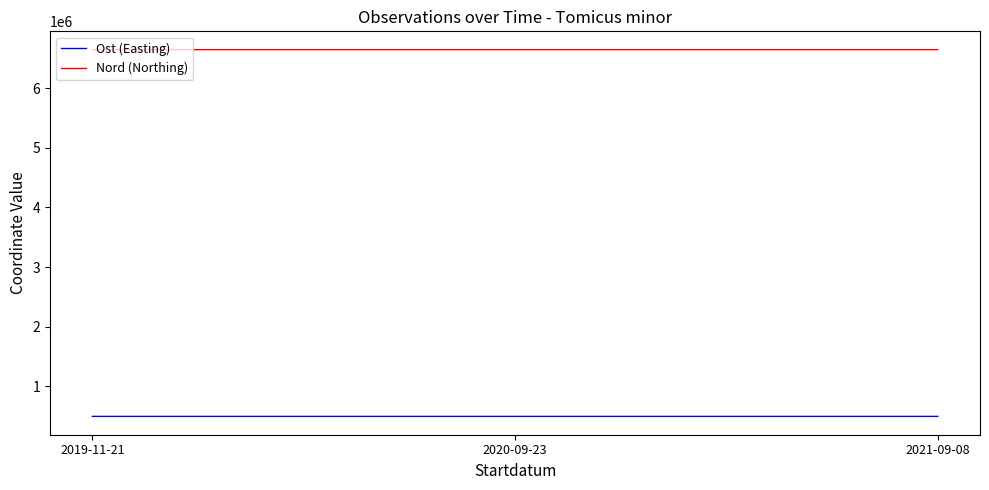

Is it true that Nord (Northing) equals 6647368.2 at 2020-09-23?

True